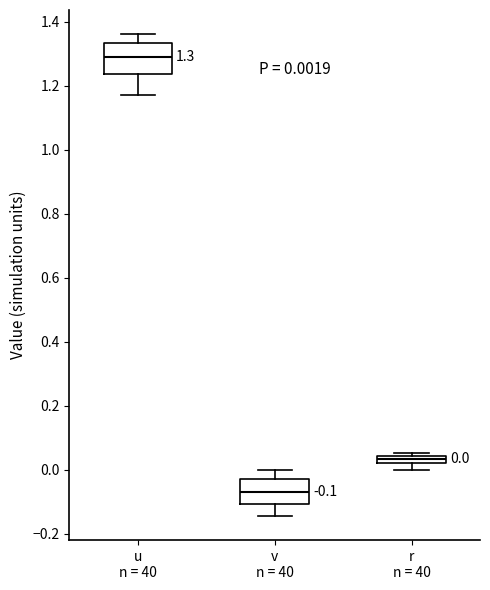

Comparing the boxes themselves (not the whiskers), which one is the tallest?

u n = 40